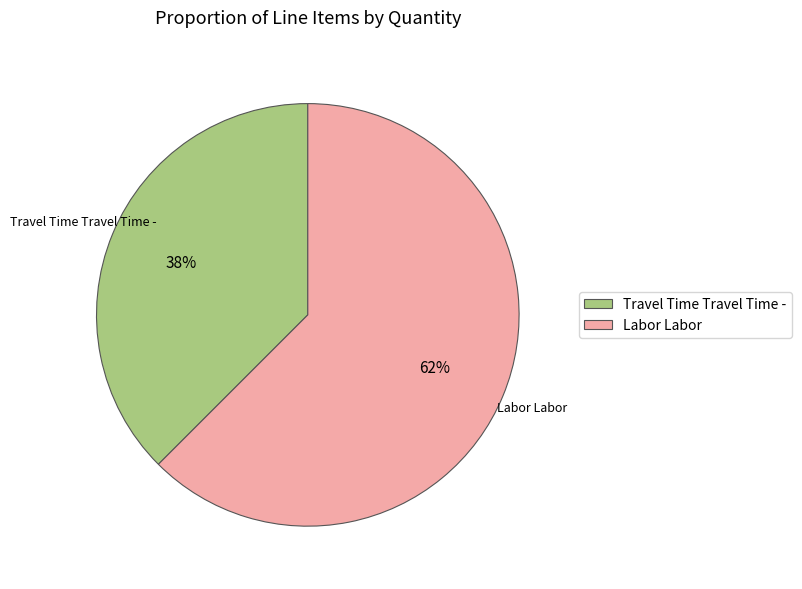

Combined, do Travel Time Travel Time - and Labor Labor account for over 50%?

Yes